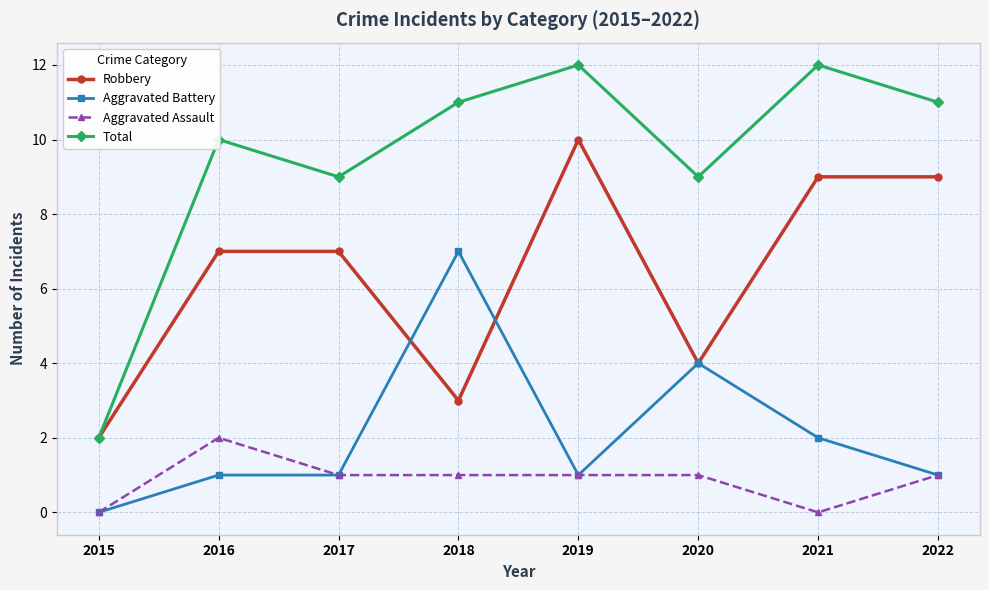

At which category is the sum across all series the highest?

2019